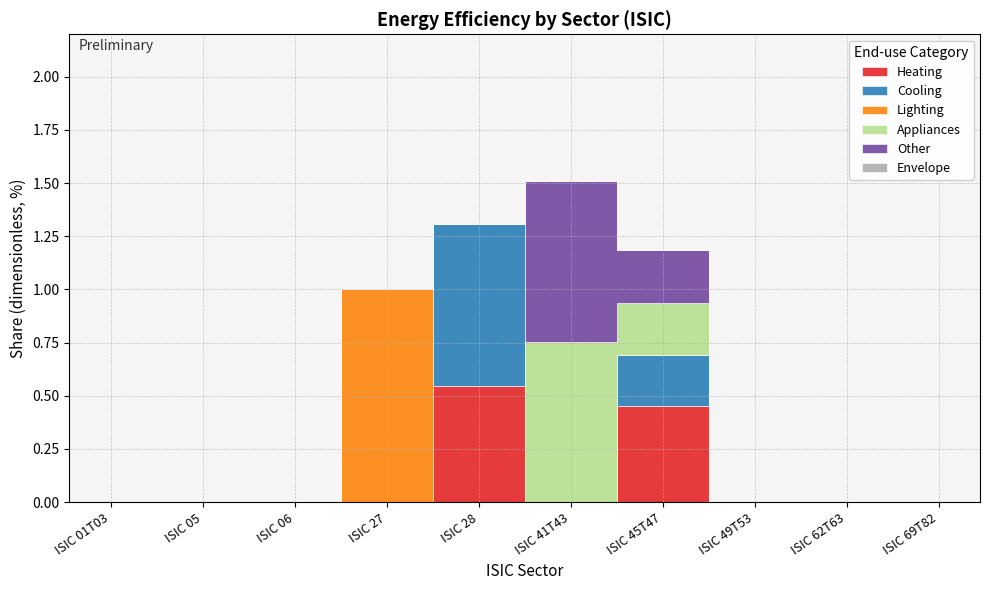

What is the spread (max minus min) of values at ISIC 41T43?

0.8